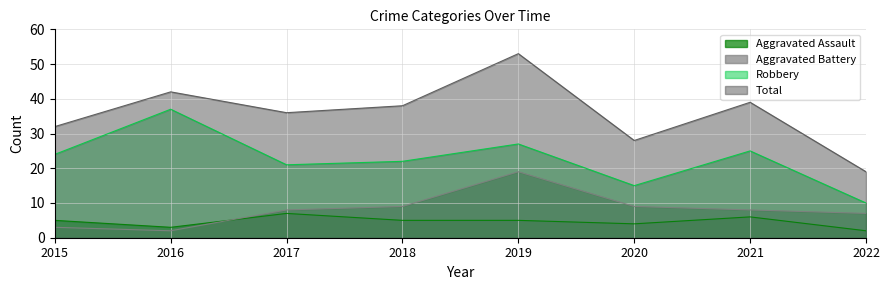

What is the total value across all series at 2021?

78